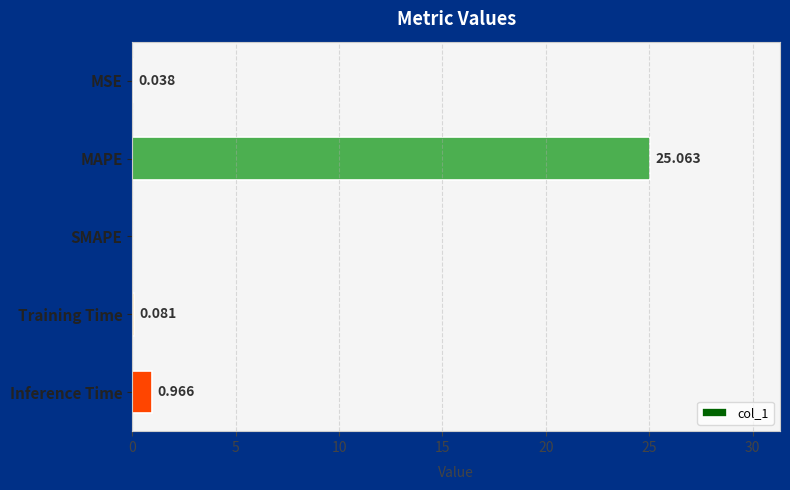

How many values exceed 0?

4